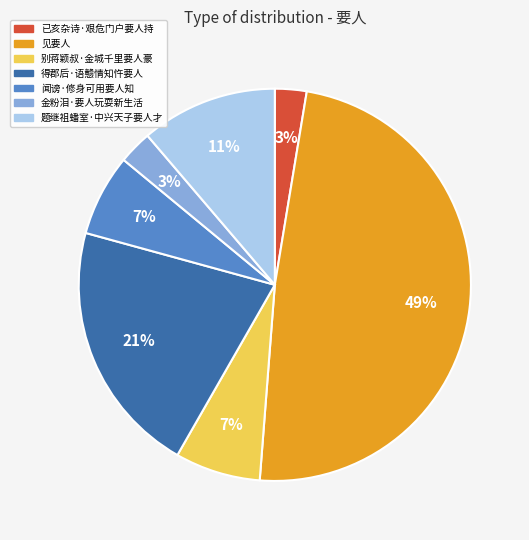

Combined, do 题继祖蟠室·中兴天子要人才 and 闻谤·修身可用要人知 account for over 50%?

No